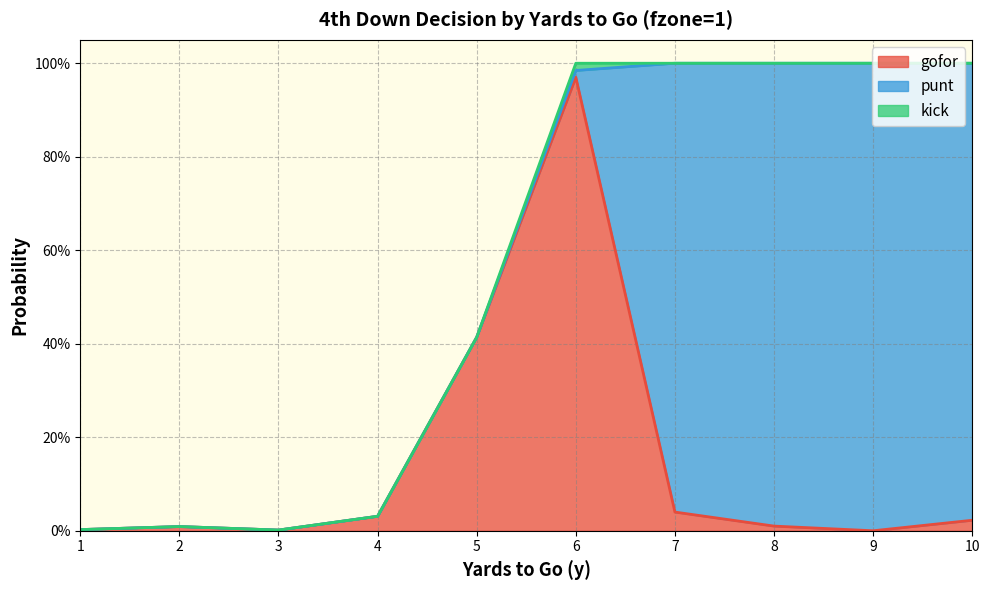

At which label is kick closest to 0?

1